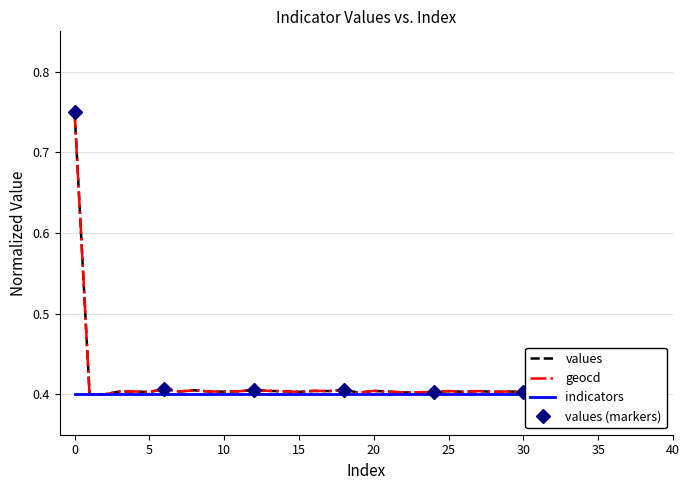

How many interior local valleys does the values series have?

12